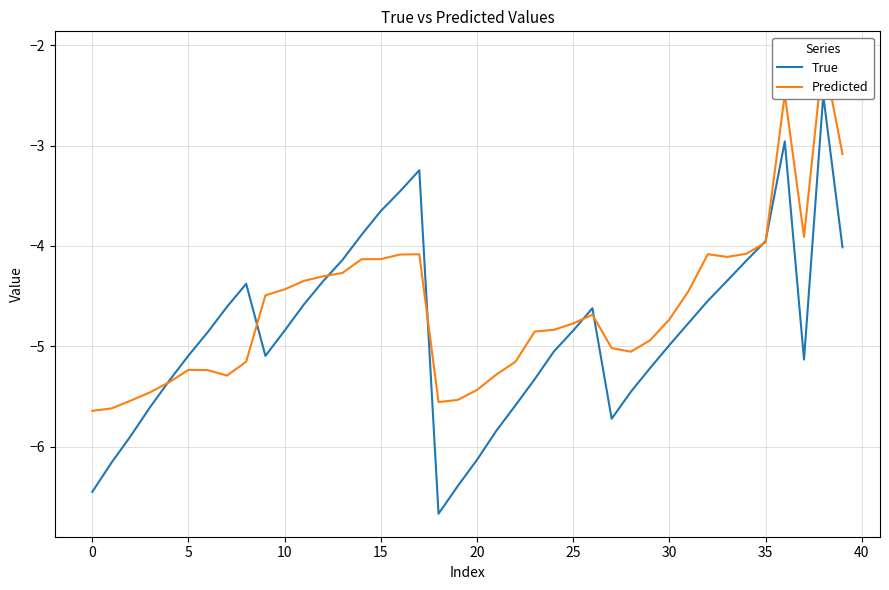

Does the chart display data point markers on the line(s)?

No